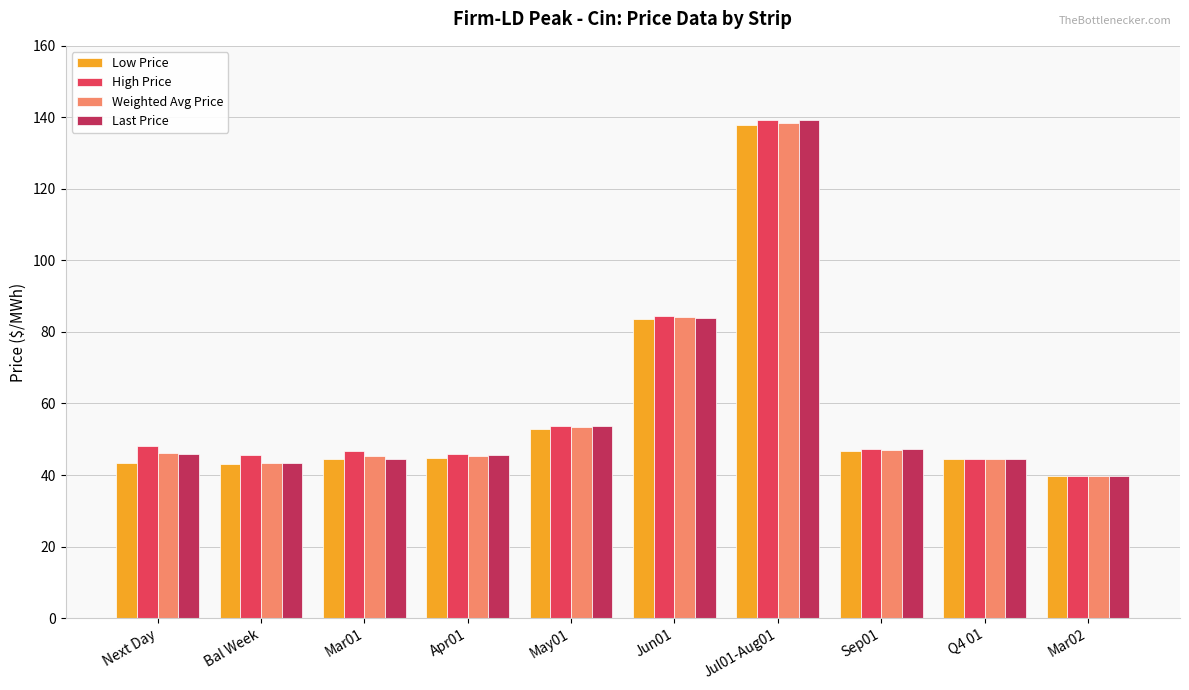

The value of High Price at Sep01 is 47.2. True or false?

True